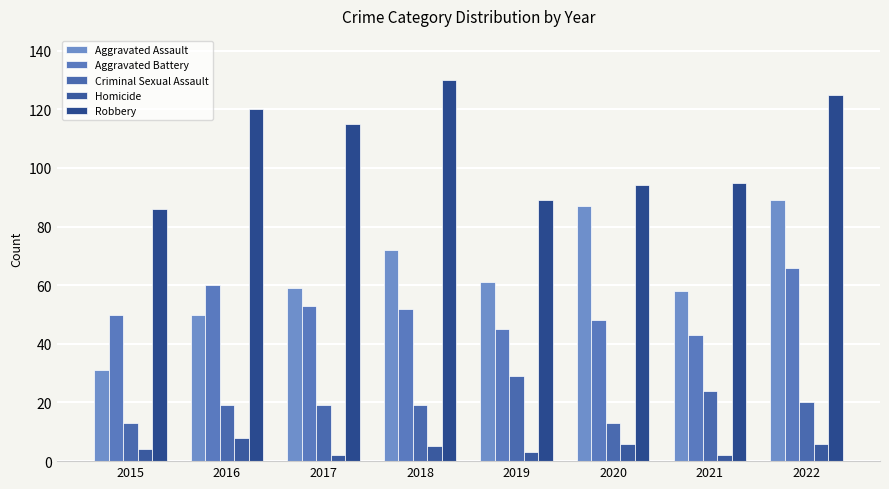

What is the total value across all series at 2017?

248